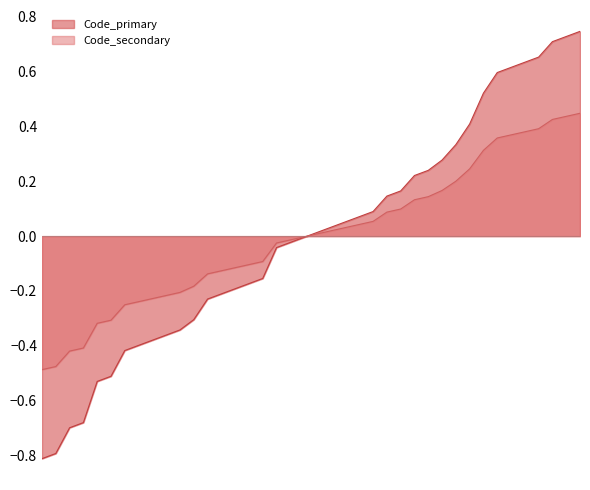

Reading left to right, what are all the values shown in this chart?

Code_primary: 10=-0.8	11=-0.8	16=-0.7	17=-0.7	25=-0.5	26=-0.5	31=-0.4	32=-0.4	33=-0.4	34=-0.4	35=-0.3	37=-0.3	41=-0.2	42=-0.2	43=-0.2	44=-0.2	45=-0.2	51=-0.0	52=-0.0	53=-0.0	54=0.0	55=0.0	56=0.1	57=0.1	58=0.1	61=0.1	62=0.2	65=0.2	66=0.2	68=0.3	71=0.3	75=0.4	81=0.5	85=0.6	86=0.6	87=0.6	88=0.7	91=0.7	92=0.7	93=0.7
Code_secondary: 10=-0.5	11=-0.5	16=-0.4	17=-0.4	25=-0.3	26=-0.3	31=-0.3	32=-0.2	33=-0.2	34=-0.2	35=-0.2	37=-0.2	41=-0.1	42=-0.1	43=-0.1	44=-0.1	45=-0.1	51=-0.0	52=-0.0	53=-0.0	54=0.0	55=0.0	56=0.0	57=0.0	58=0.1	61=0.1	62=0.1	65=0.1	66=0.1	68=0.2	71=0.2	75=0.2	81=0.3	85=0.4	86=0.4	87=0.4	88=0.4	91=0.4	92=0.4	93=0.4